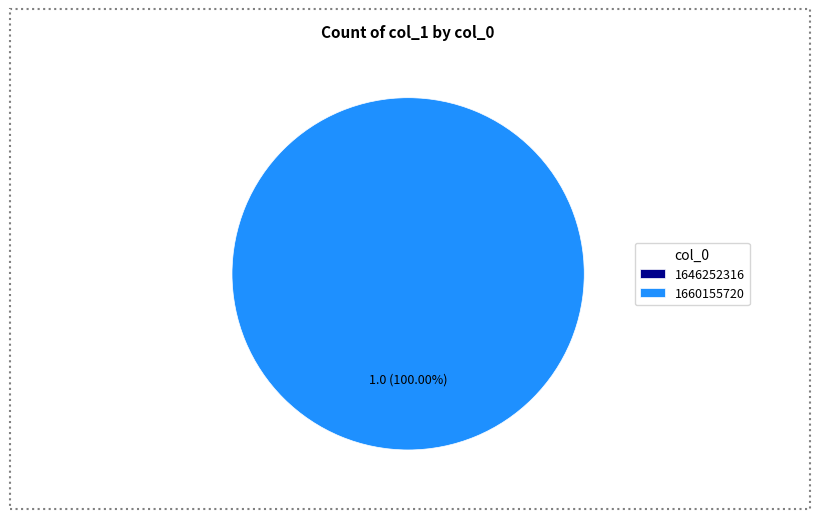

Which slice is the smallest?

1646252316